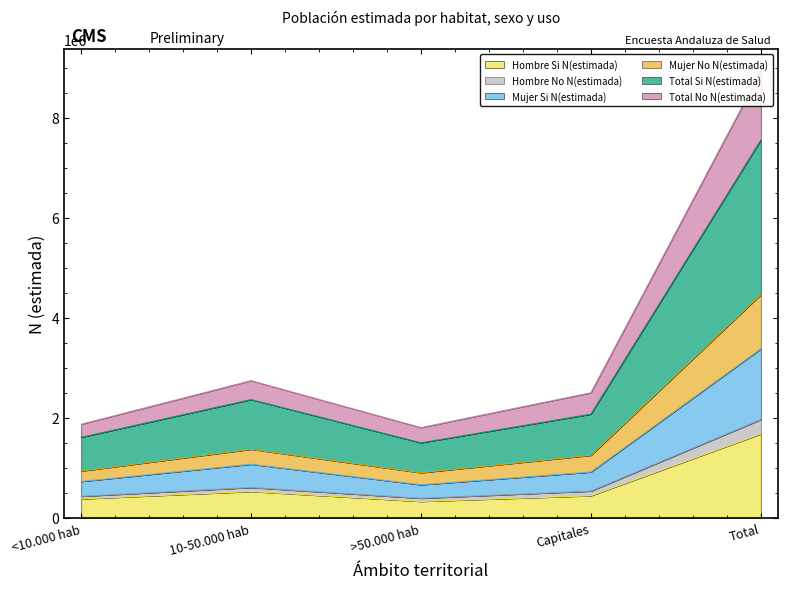

The value of Hombre Si N(estimada) at Total is 1678512. True or false?

True